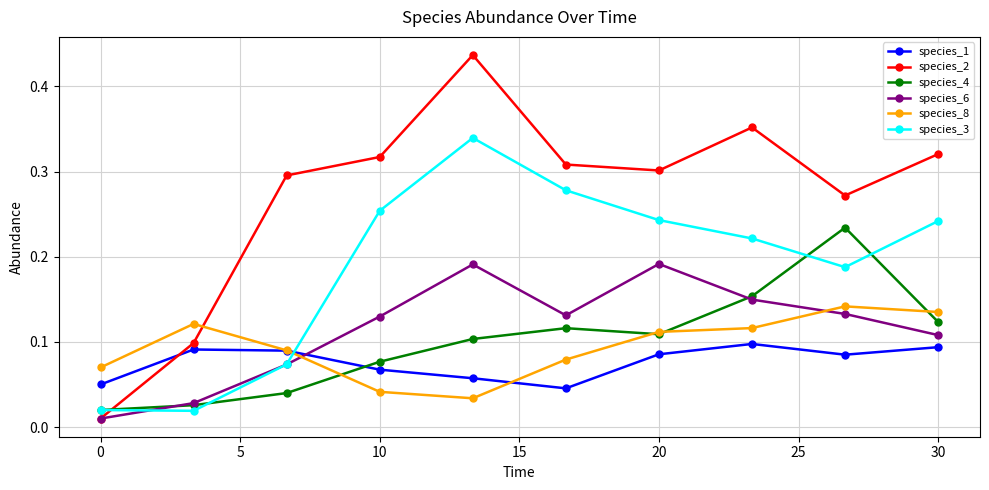

Rank the series by their maximum value, from lowest to highest.

species_1, species_8, species_6, species_4, species_3, species_2